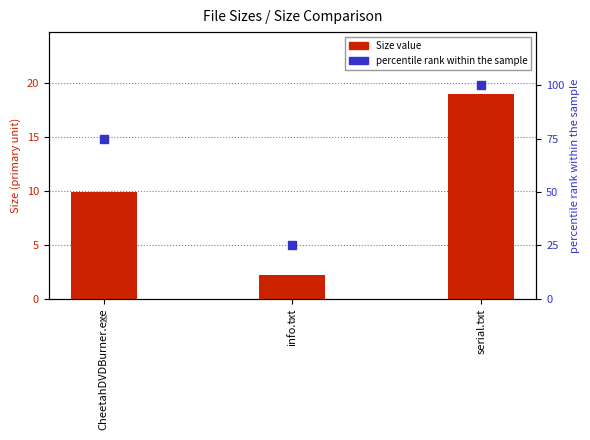

What is the total value across all series at CheetahDVDBurner.exe?

84.9